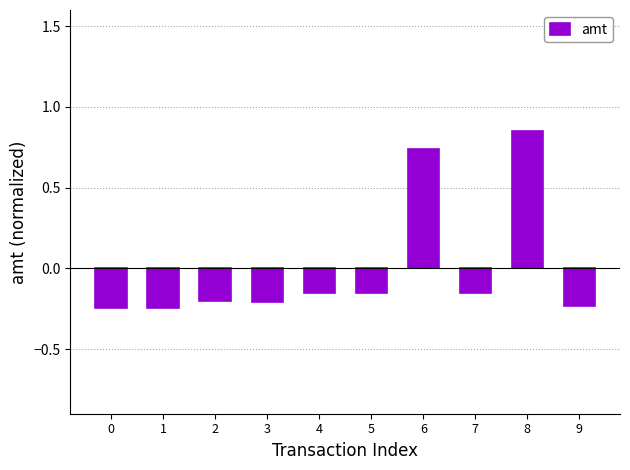

How many values are above zero?

2